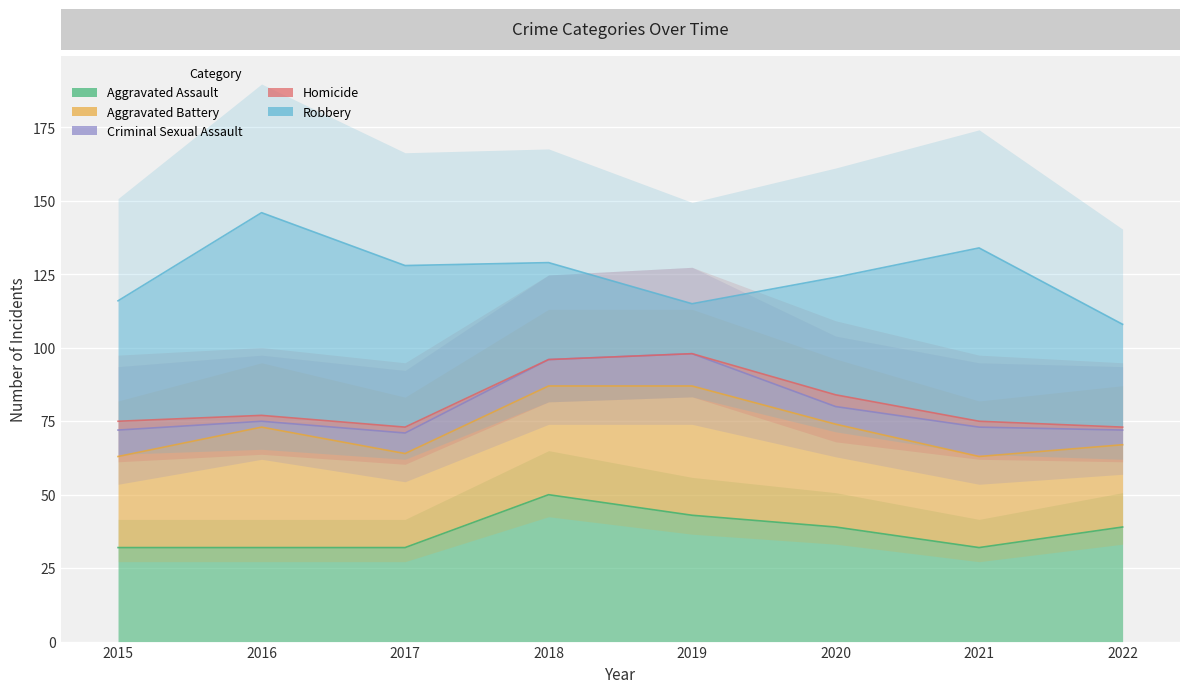

The value of Aggravated Battery at 2016 is 41. True or false?

True